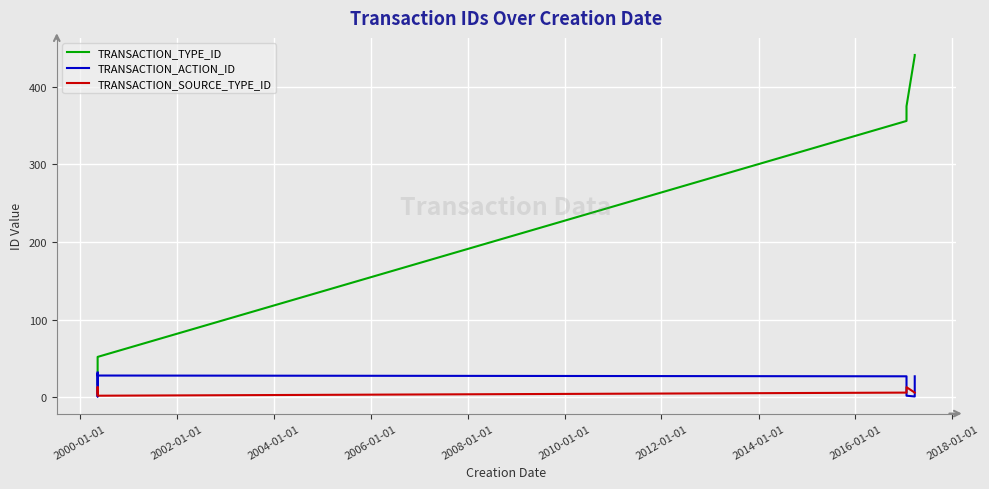

How many categories are shown in the chart?

10